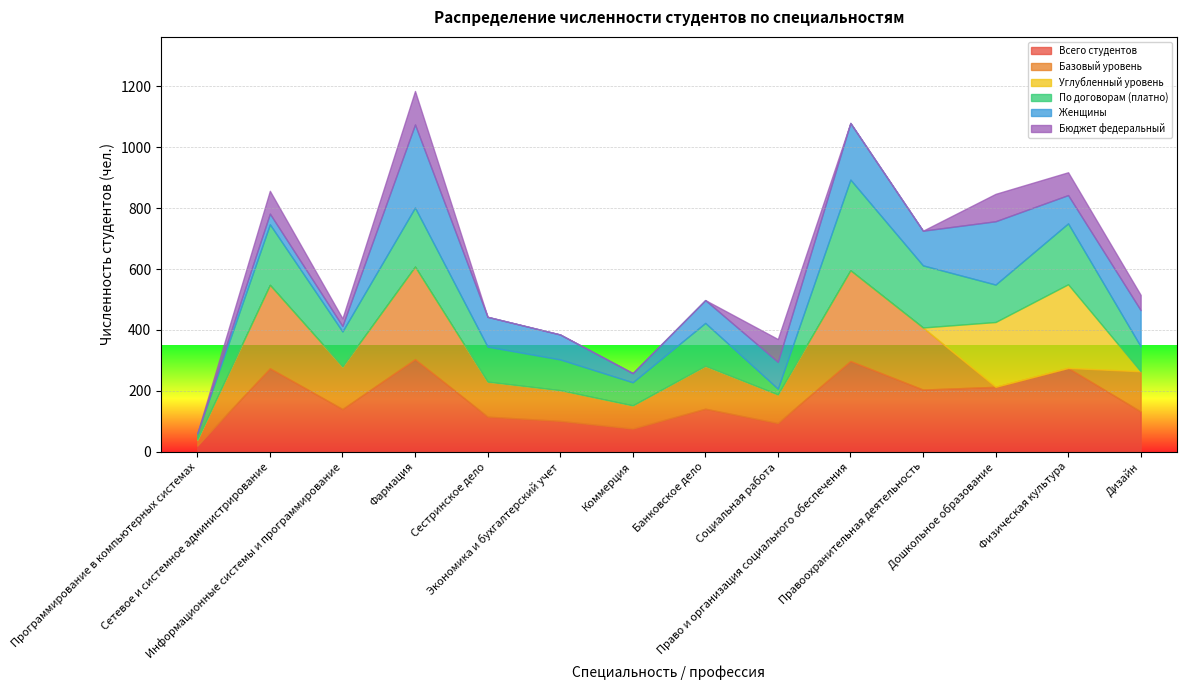

In Всего студентов, how many points are lower than both neighbors (excluding endpoints)?

4